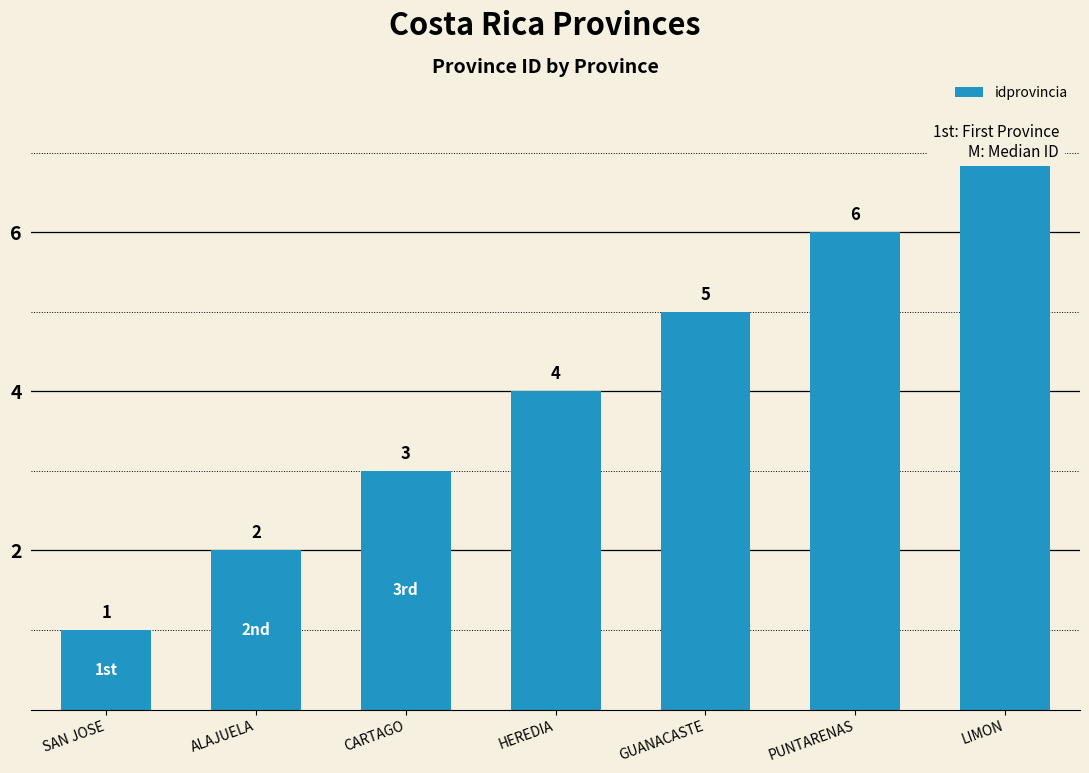

The value at GUANACASTE is 7. True or false?

False